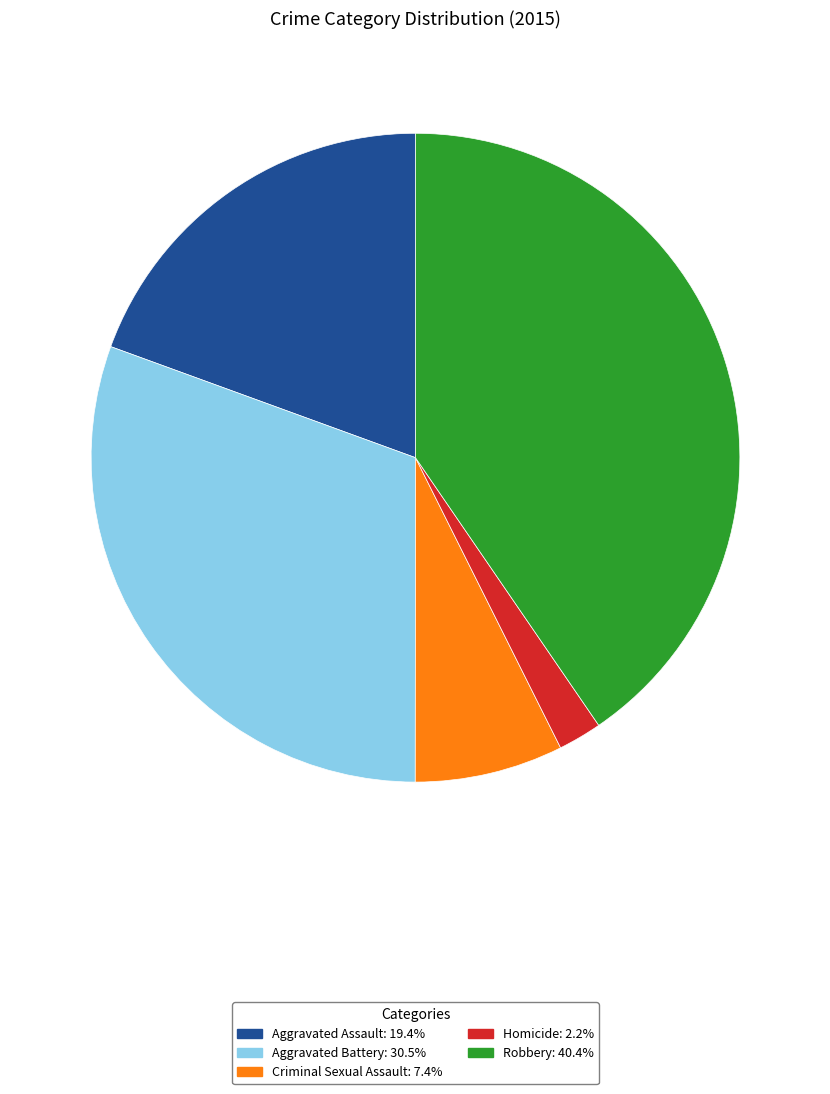

Rank the categories by value from highest to lowest.

Robbery, Aggravated Battery, Aggravated Assault, Criminal Sexual Assault, Homicide